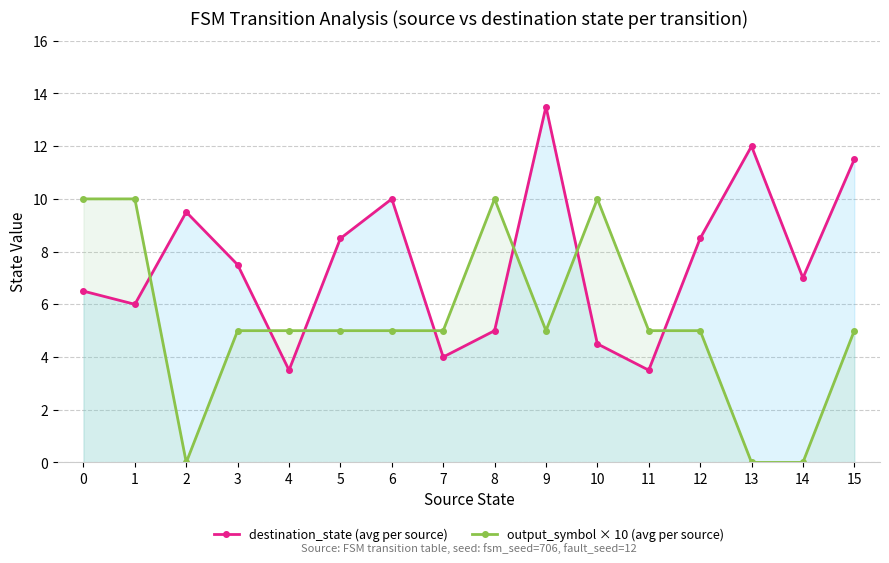

What is the difference between the second highest and minimum values in the output_symbol × 10 (avg per source) series?

10.0